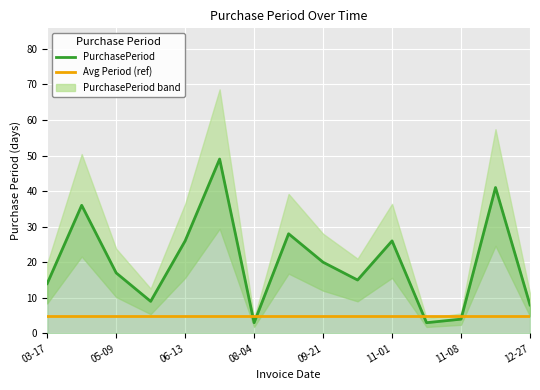

Count the number of categories in the chart.

15